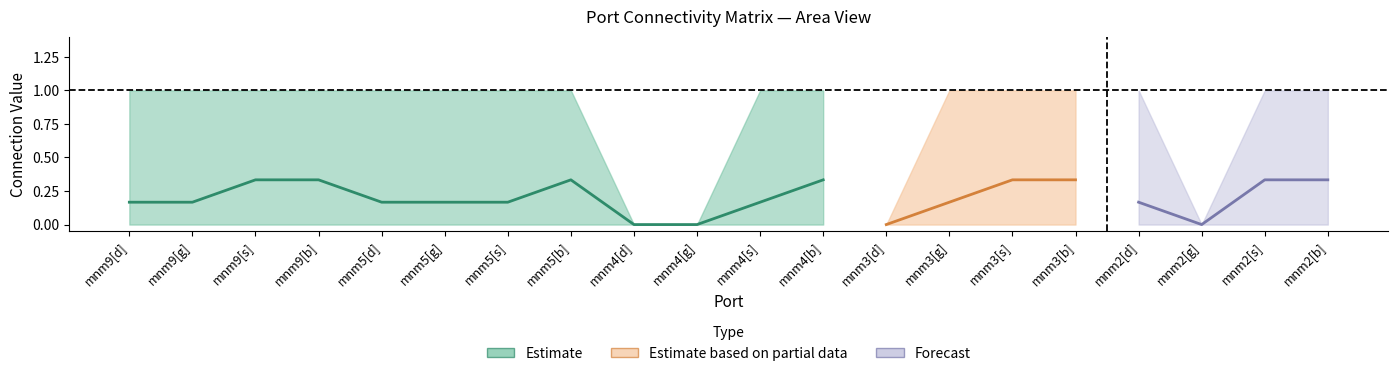

Is the value of mnm9[s] at mnm5[d] greater than the value of mnm9[b] at mnm9[b]?

No